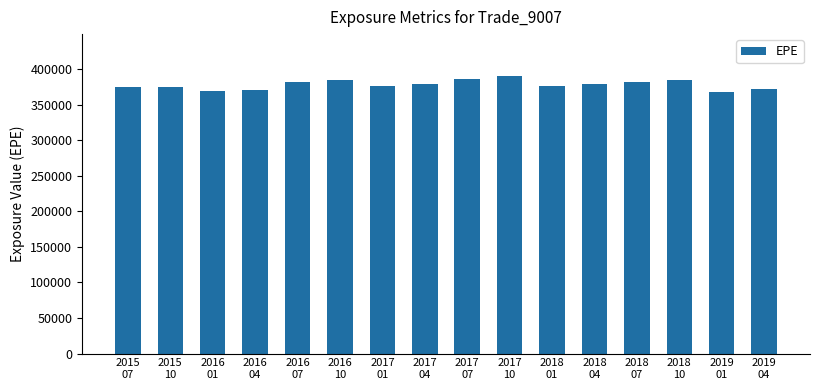

What is the average value?

378539